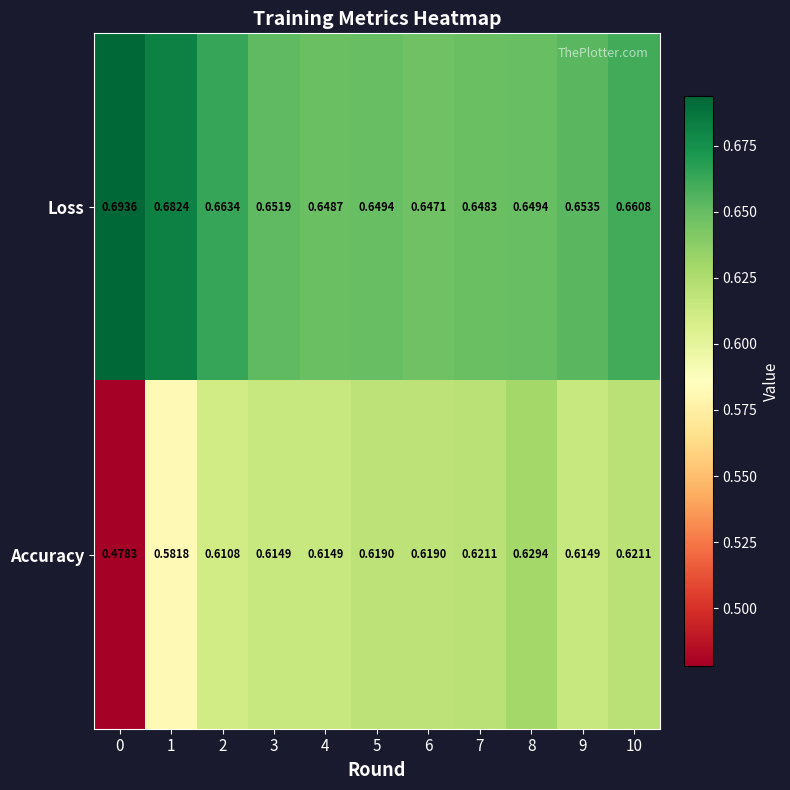

Which series has the largest range (max minus min)?

Accuracy